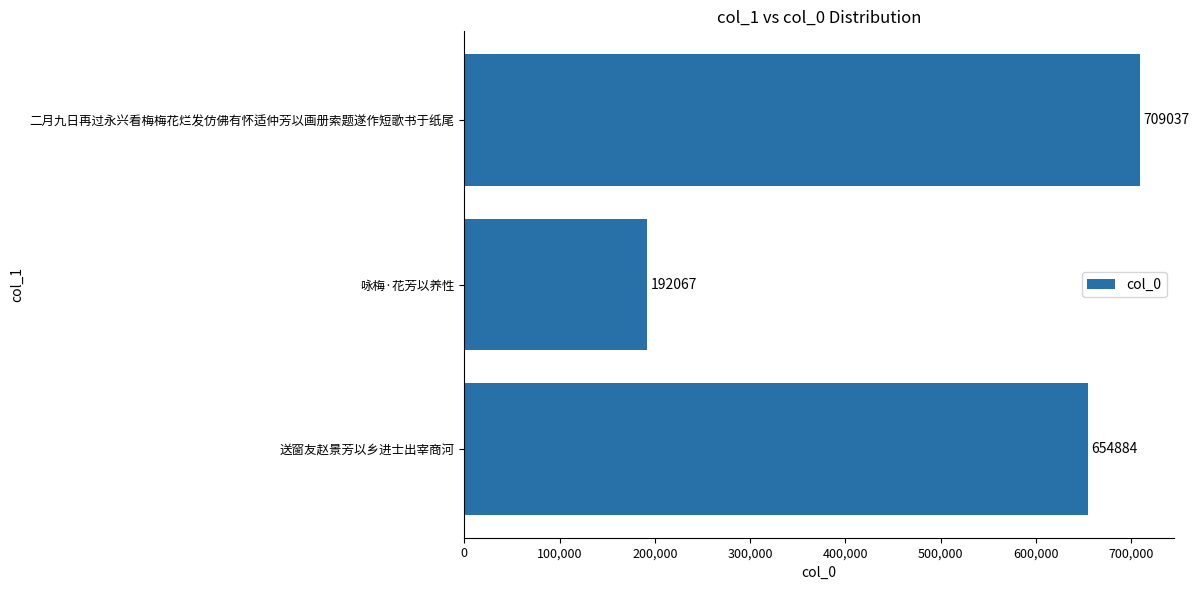

The value at 咏梅·花芳以养性 is 192067. True or false?

True